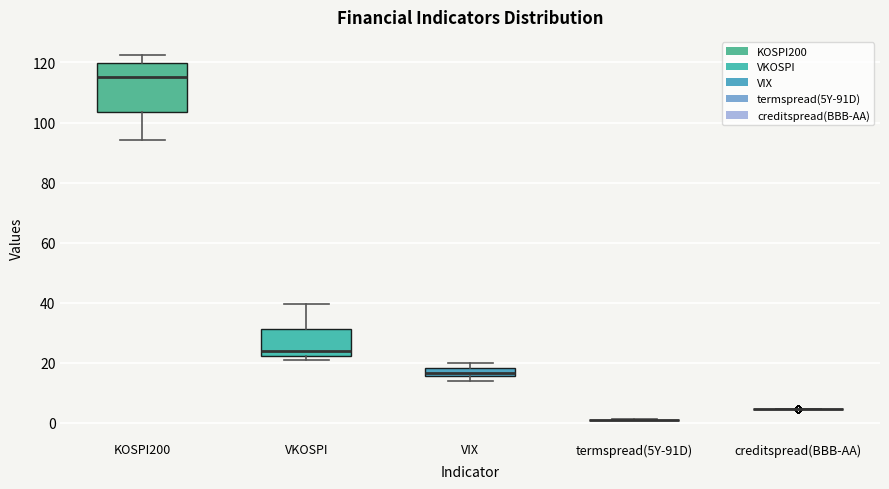

Comparing the boxes themselves (not the whiskers), which one is the tallest?

KOSPI200